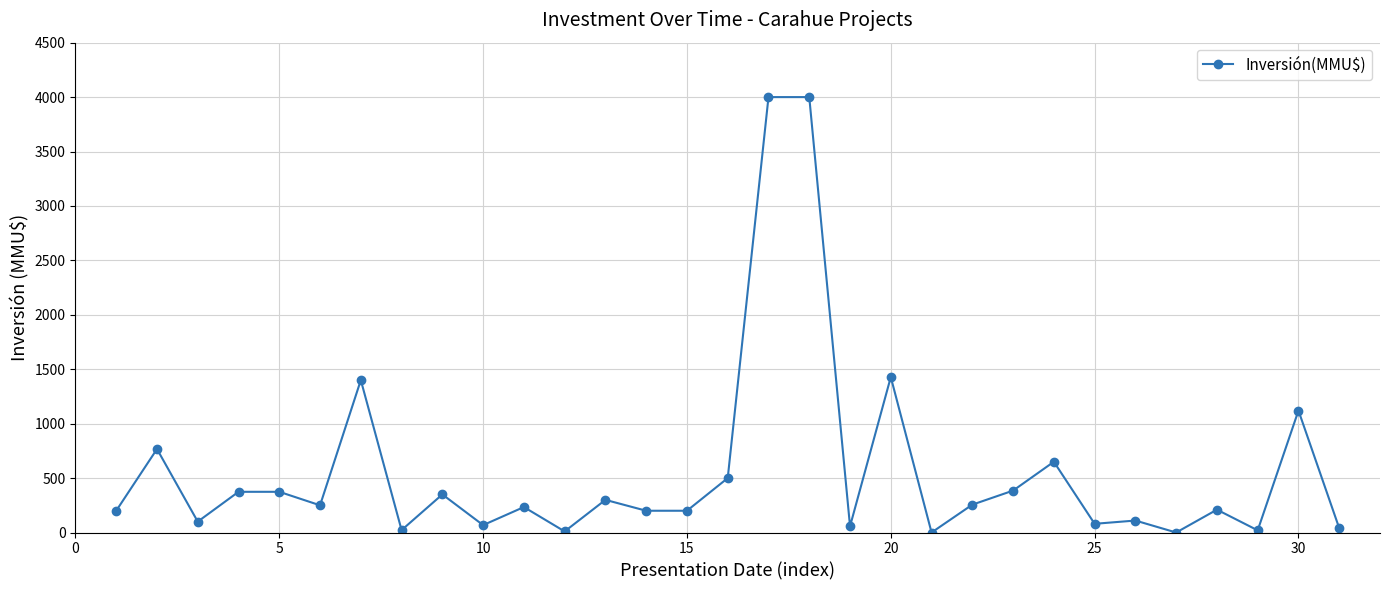

Does the chart have visible grid lines?

Yes